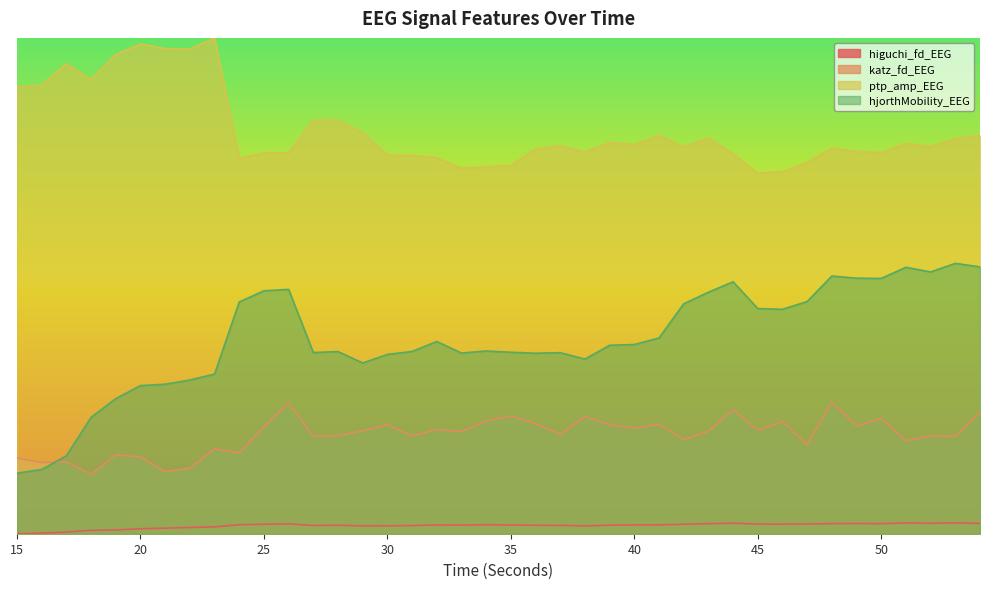

True or false: ptp_amp_EEG has a value of 0.8 at 36.

True